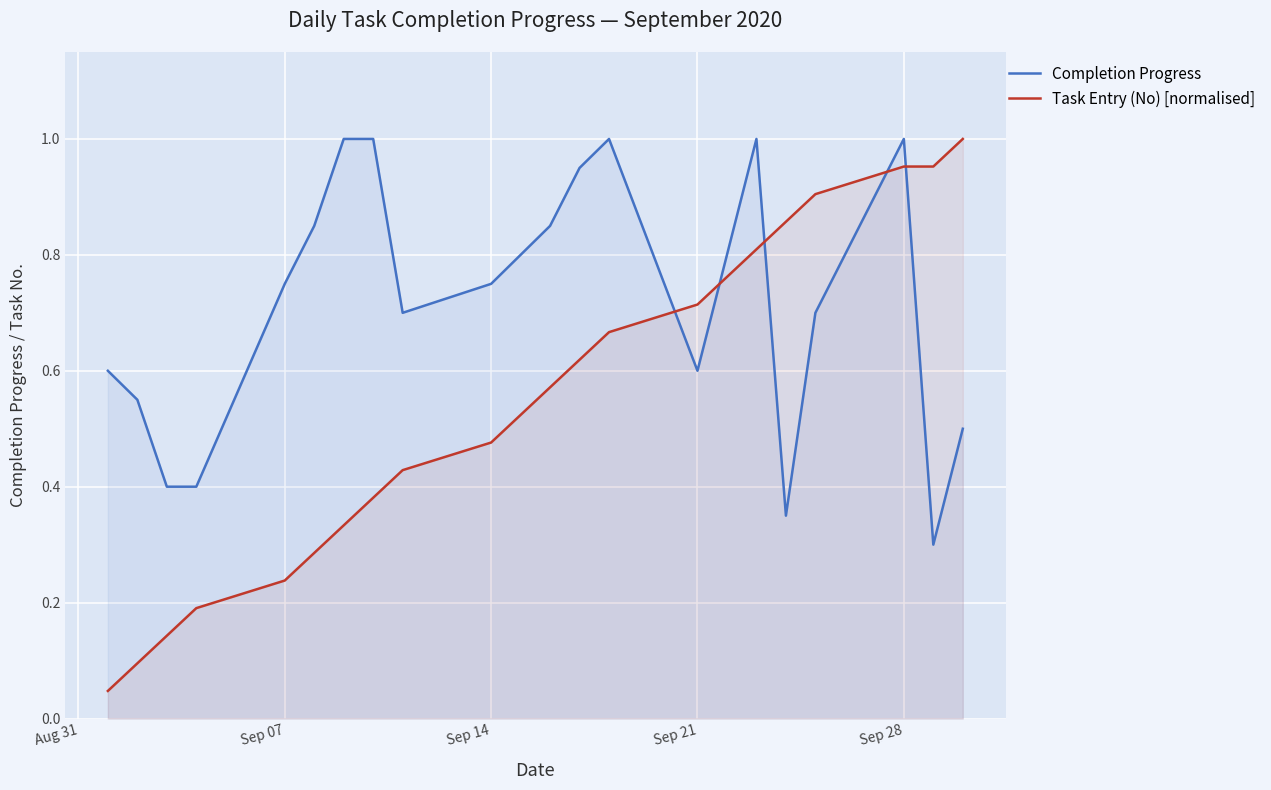

At which category is the sum across all series the highest?

Sep 28